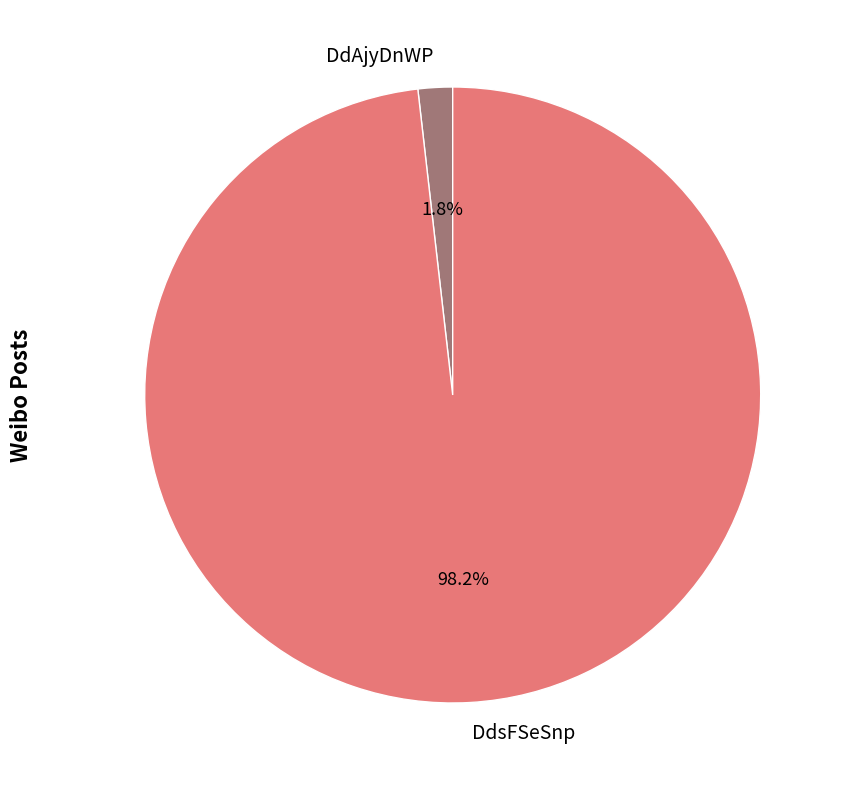

What portion of the pie excludes DdsFSeSnp?

1.8%